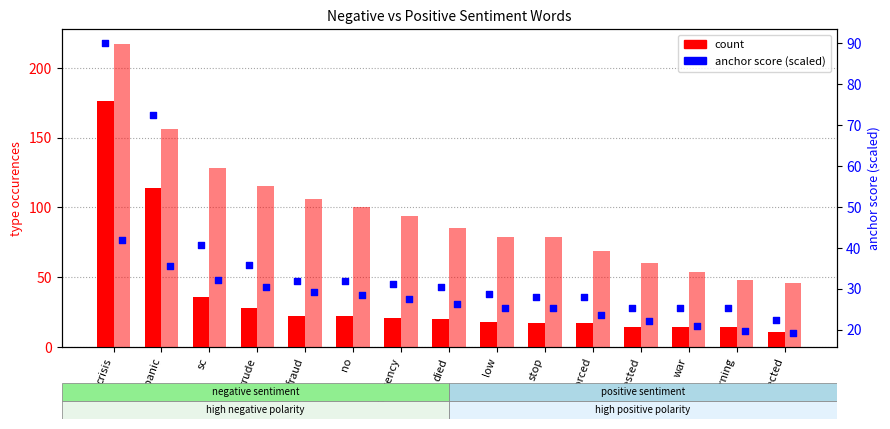

Which series contains the highest Y value?

positive count